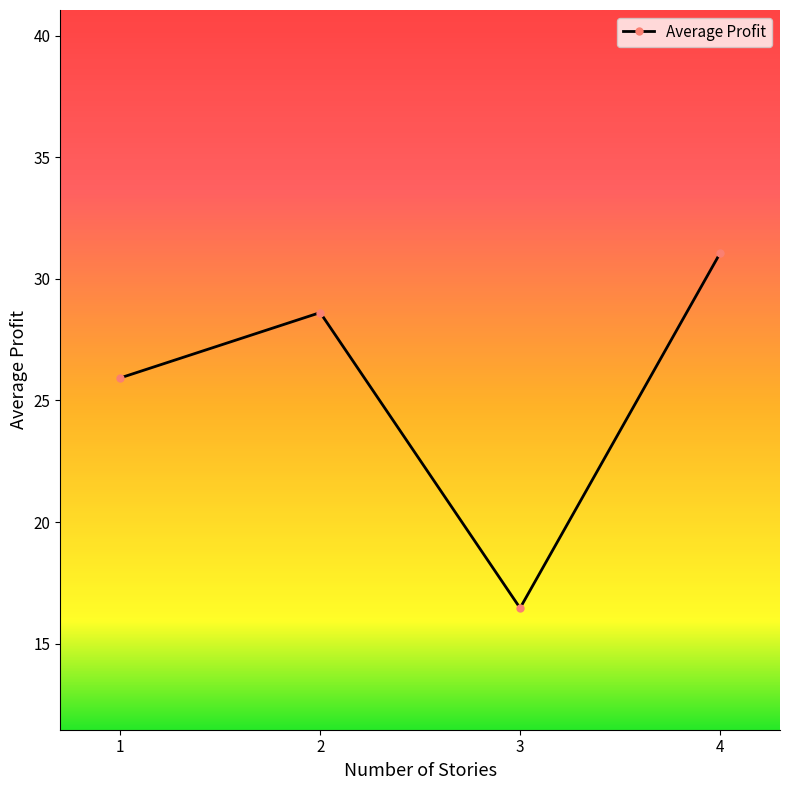

Rank the categories by value from highest to lowest.

4, 2, 1, 3